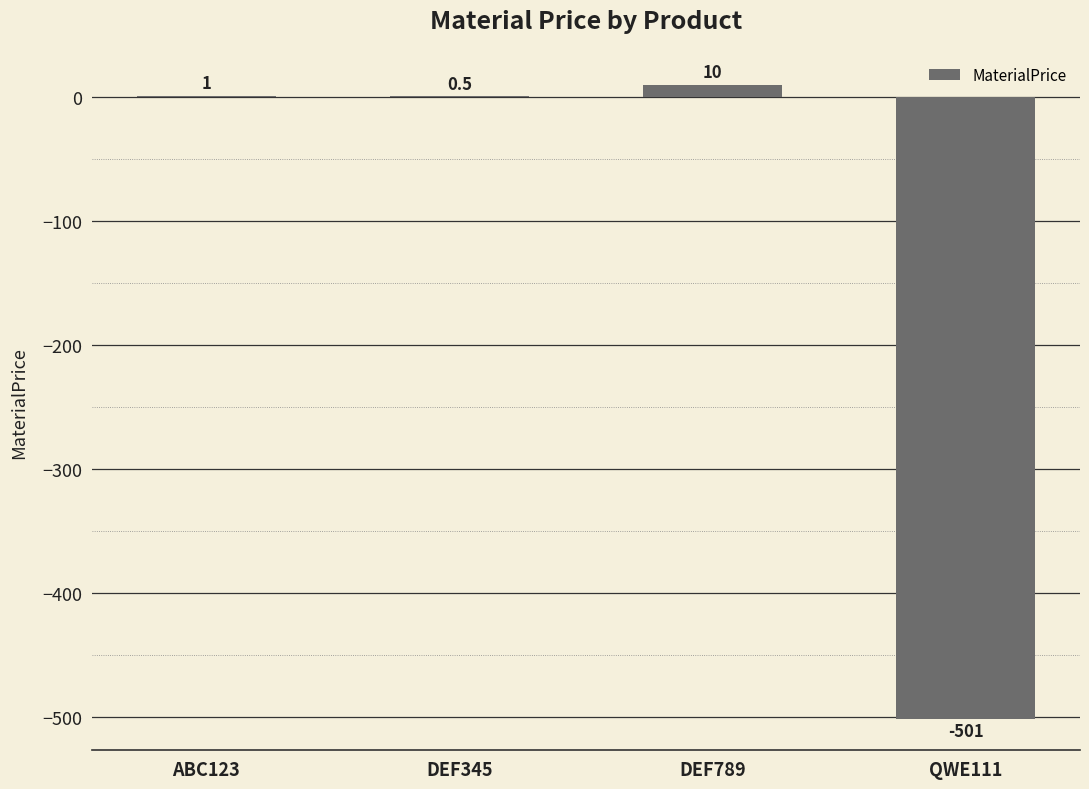

The value at DEF789 is 10.0. True or false?

True